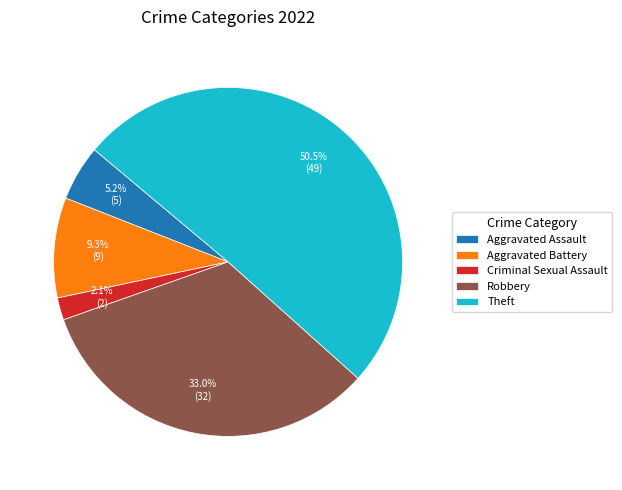

Is it true that Robbery is 43% of the pie?

False